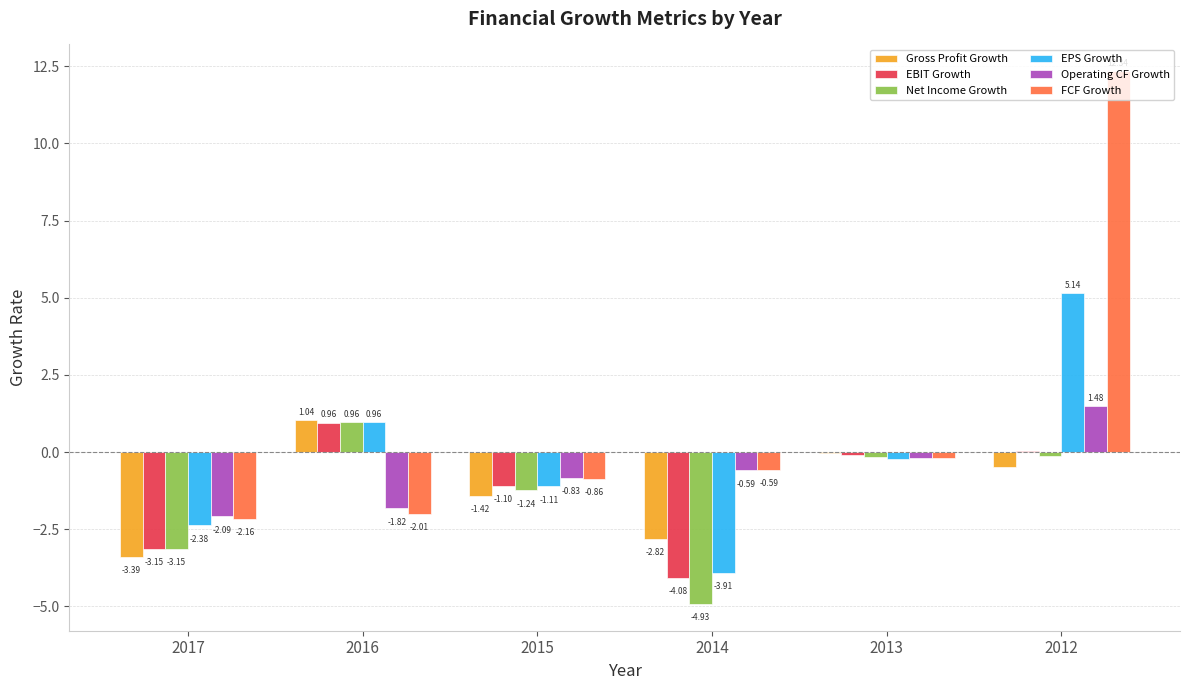

Which series changed the most between 2014 and 2012?

FCF Growth